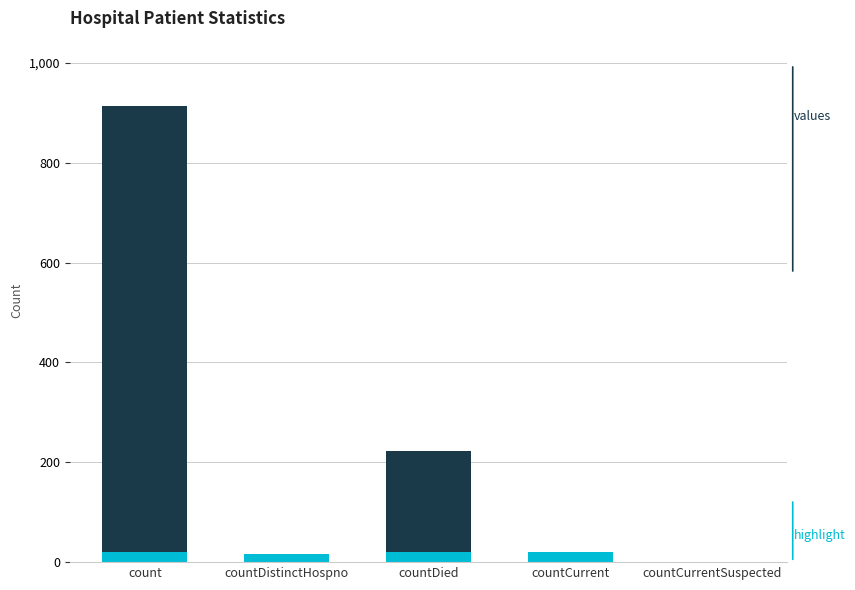

What is the difference between the second highest and minimum values in the highlight series?

20